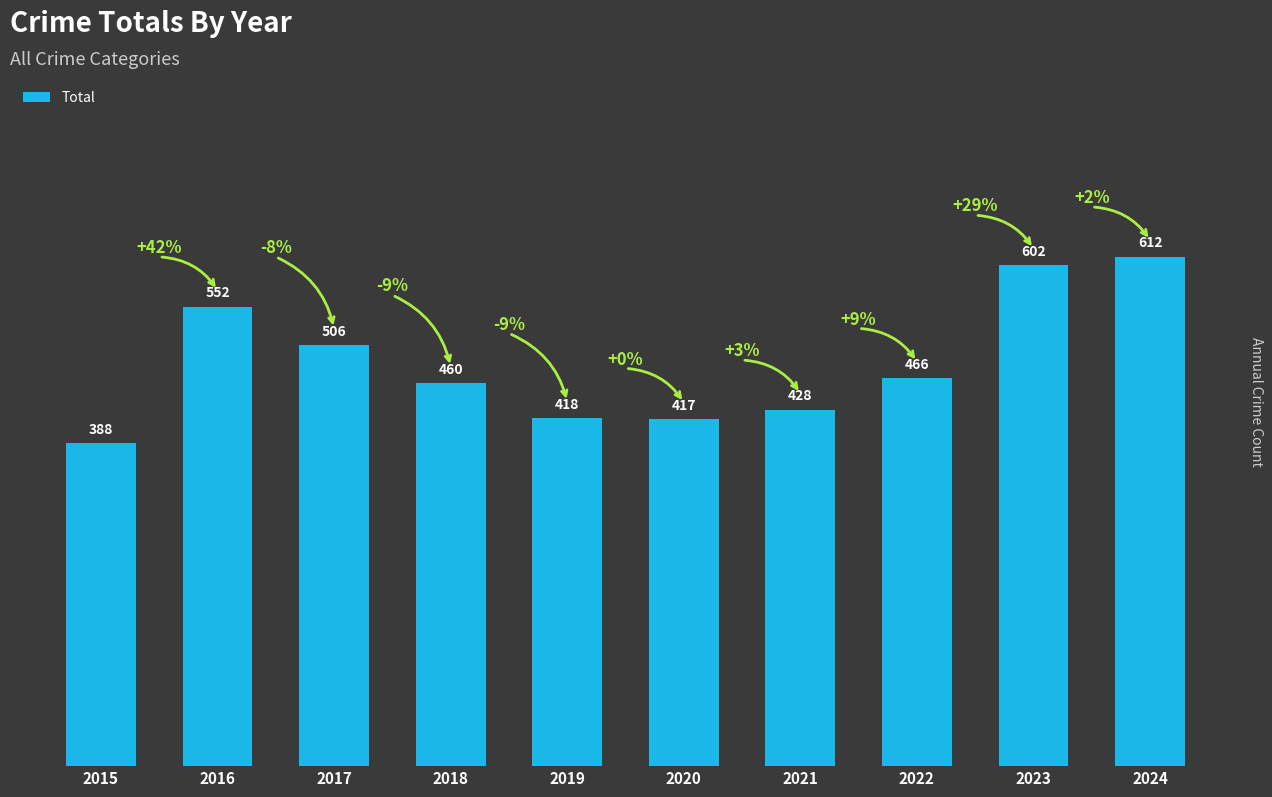

How many data points does each series have?

10